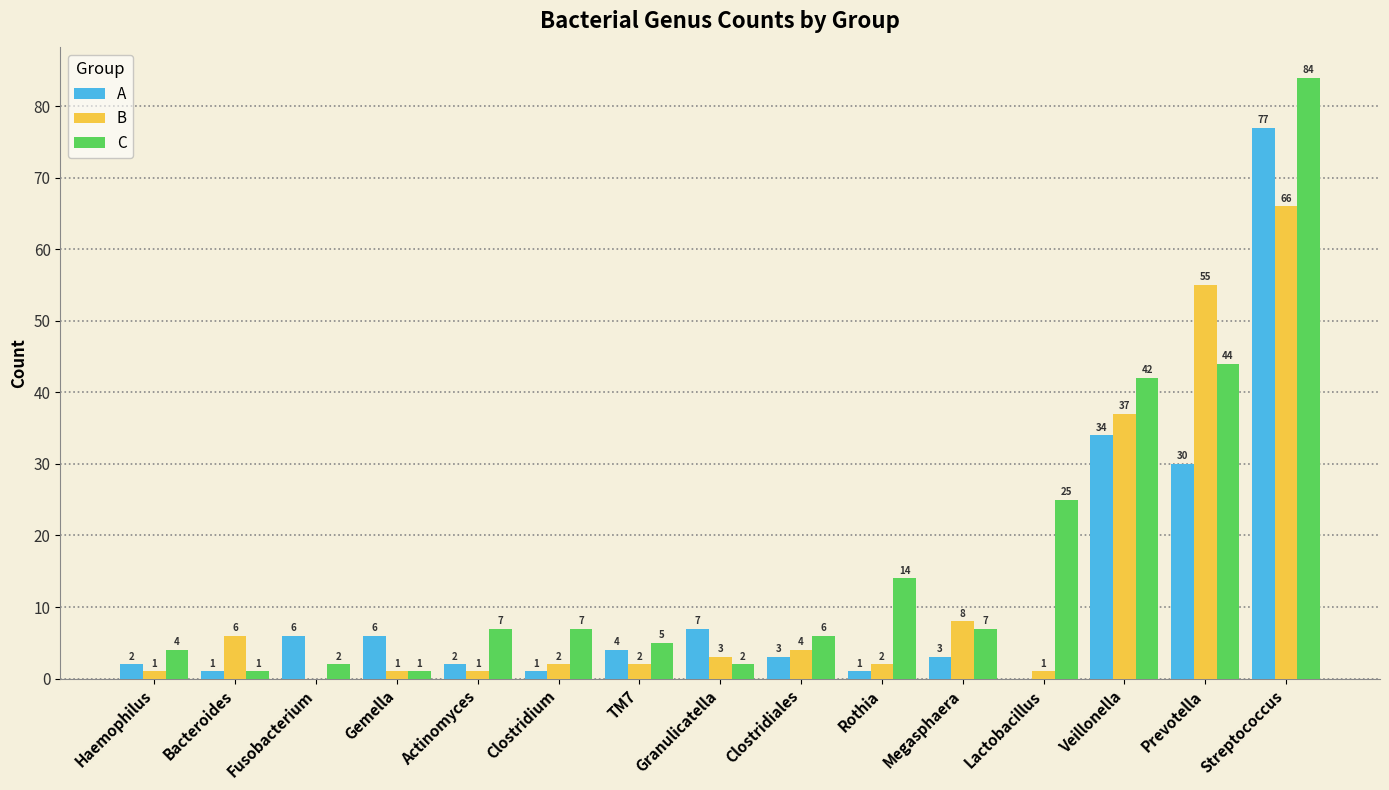

Reading right to left, transcribe all the data shown in this chart.

A: 77	30	34	0	3	1	3	7	4	1	2	6	6	1	2
B: 66	55	37	1	8	2	4	3	2	2	1	1	0	6	1
C: 84	44	42	25	7	14	6	2	5	7	7	1	2	1	4